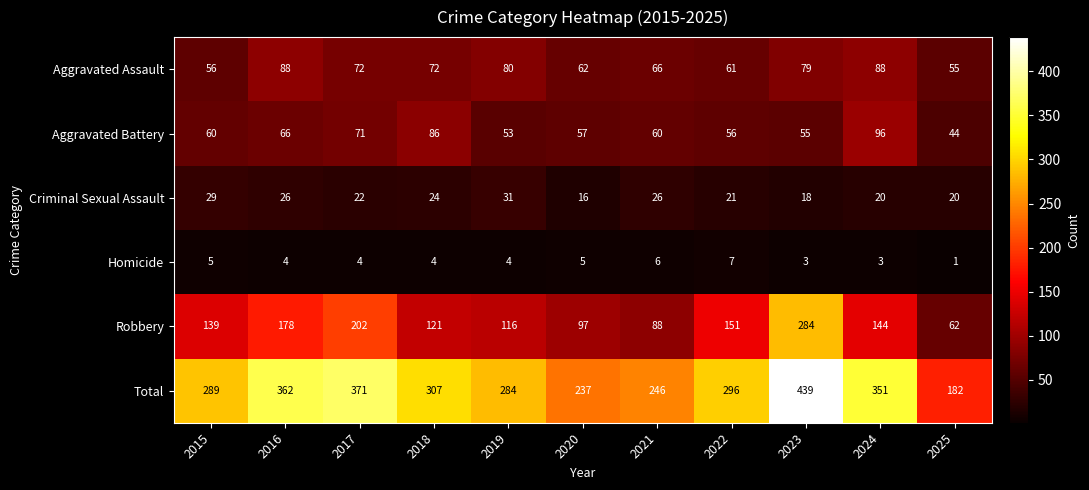

What is the total value across all series at 2016?

724